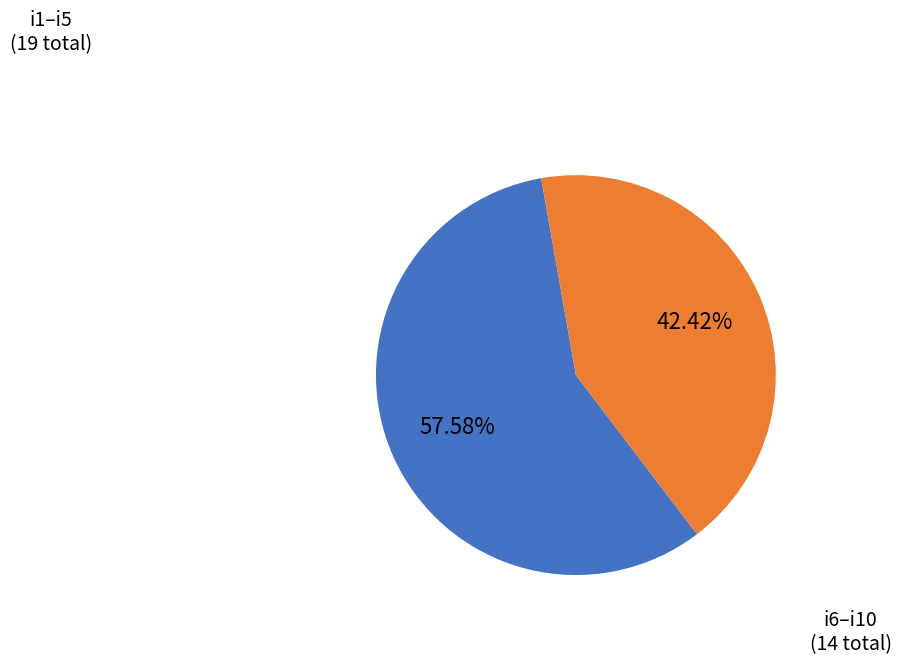

Count the number of slices in the pie.

2